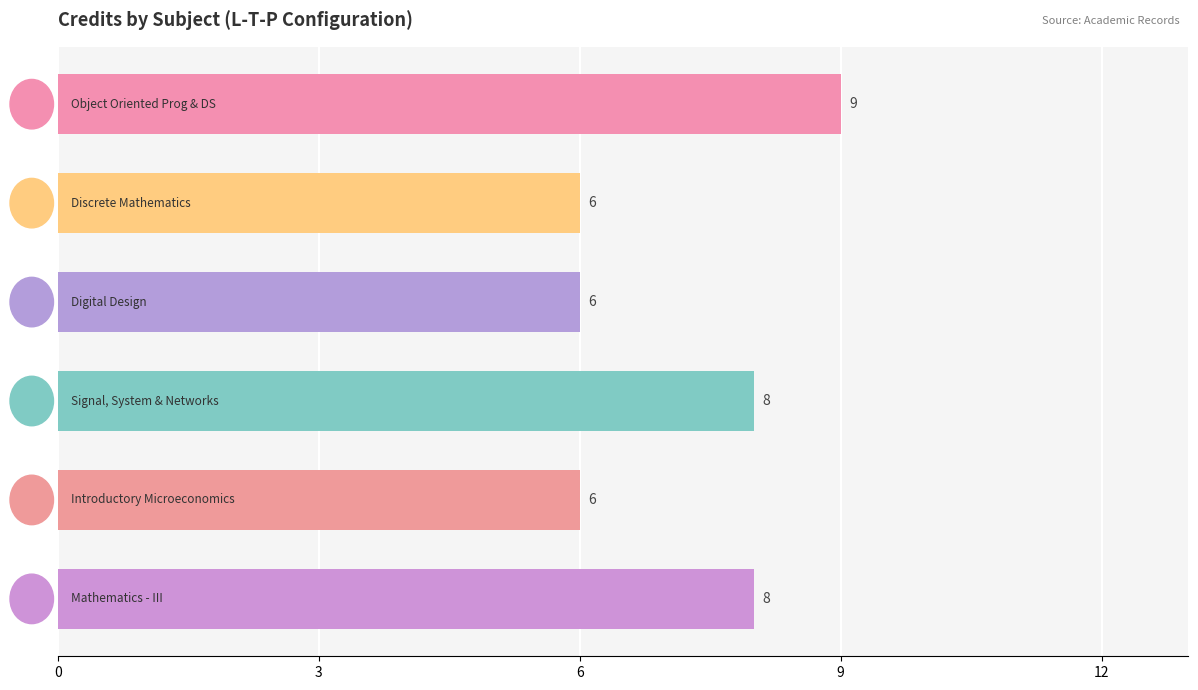

What is the maximum value shown in the chart?

9